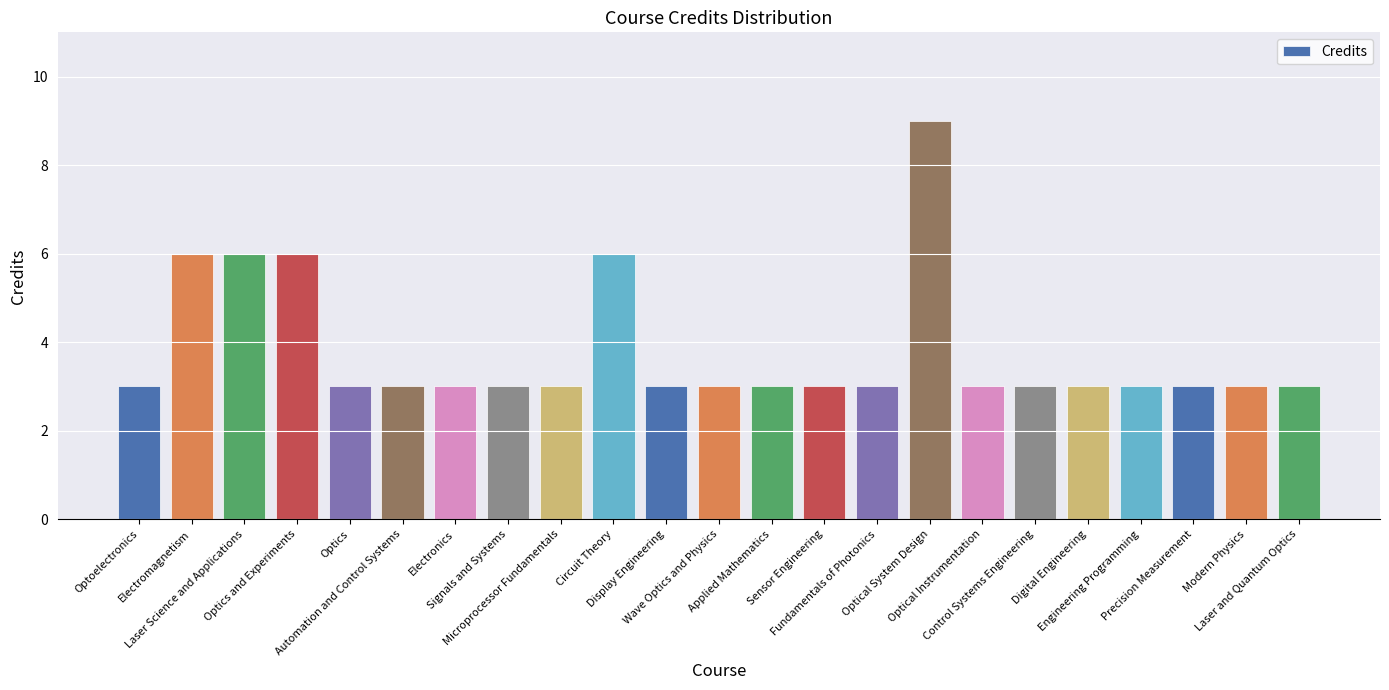

True or false: the data shows 3 at Fundamentals of Photonics.

True